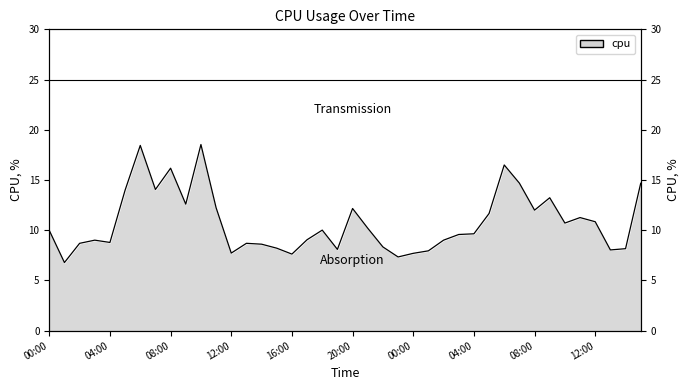

At which category does the data reach its first local valley?

2017-01-01 01:00